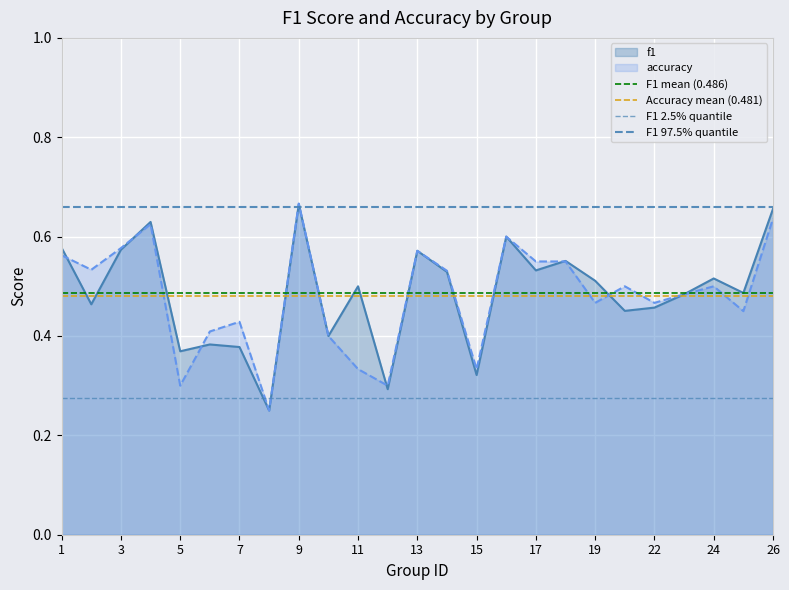

Rank the series at 1 from lowest to highest value.

F1 2.5% quantile, Accuracy mean (0.481), F1 mean (0.486), F1 97.5% quantile